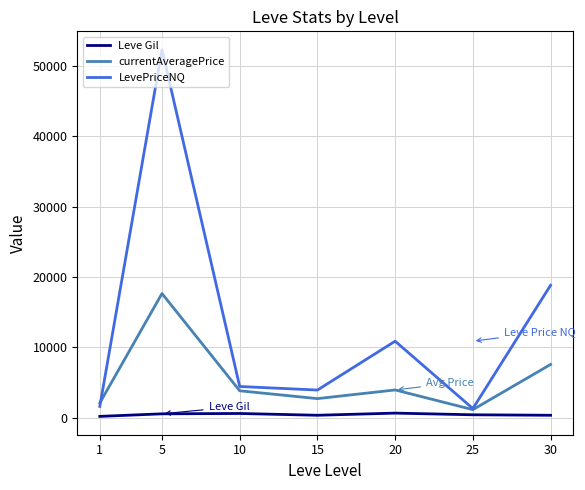

Is it true that currentAveragePrice equals 17647.5 at 5?

True